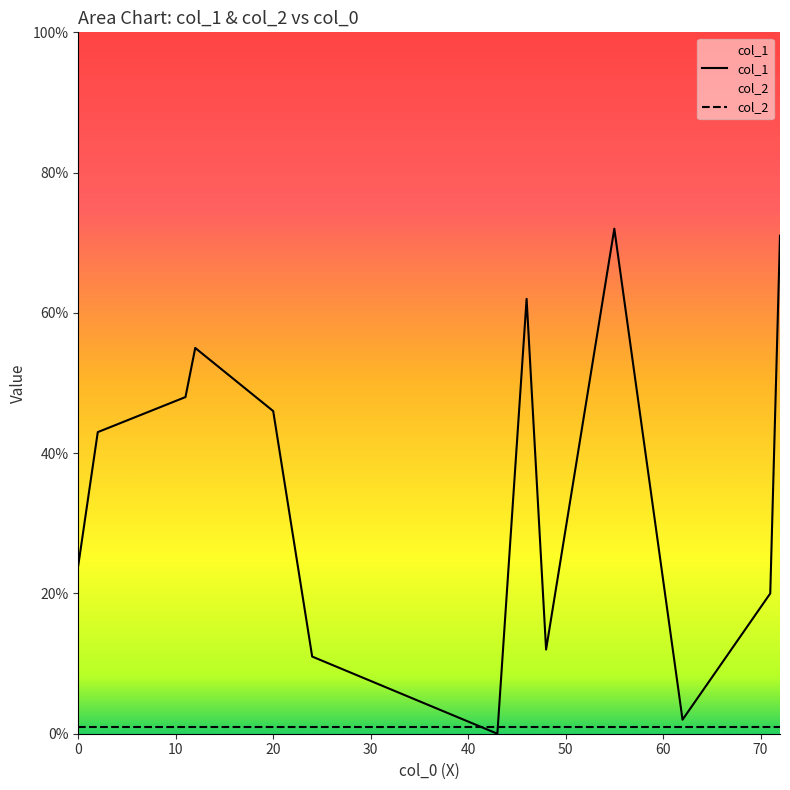

How many lines are shown in the chart?

2